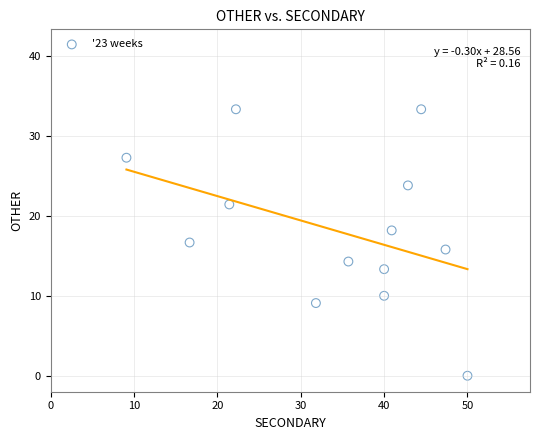

What is the range of Y values (max minus min)?

33.3